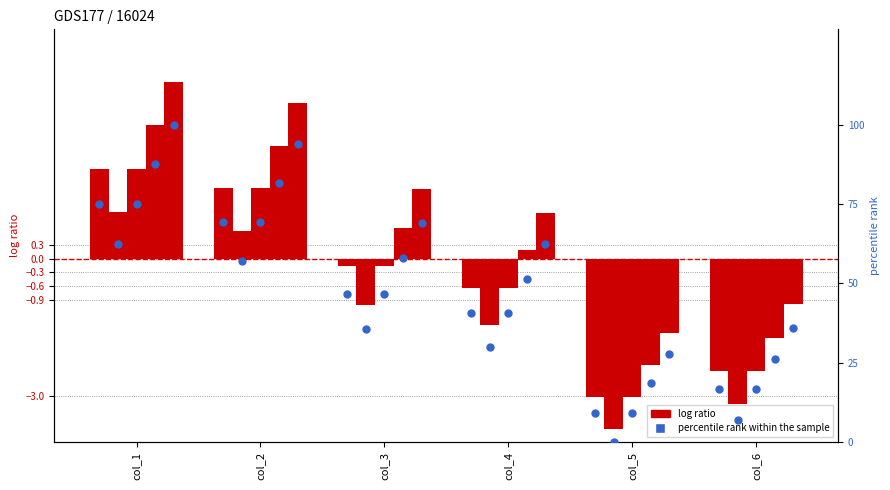

Which has a higher value, col_4 or col_1?

col_1